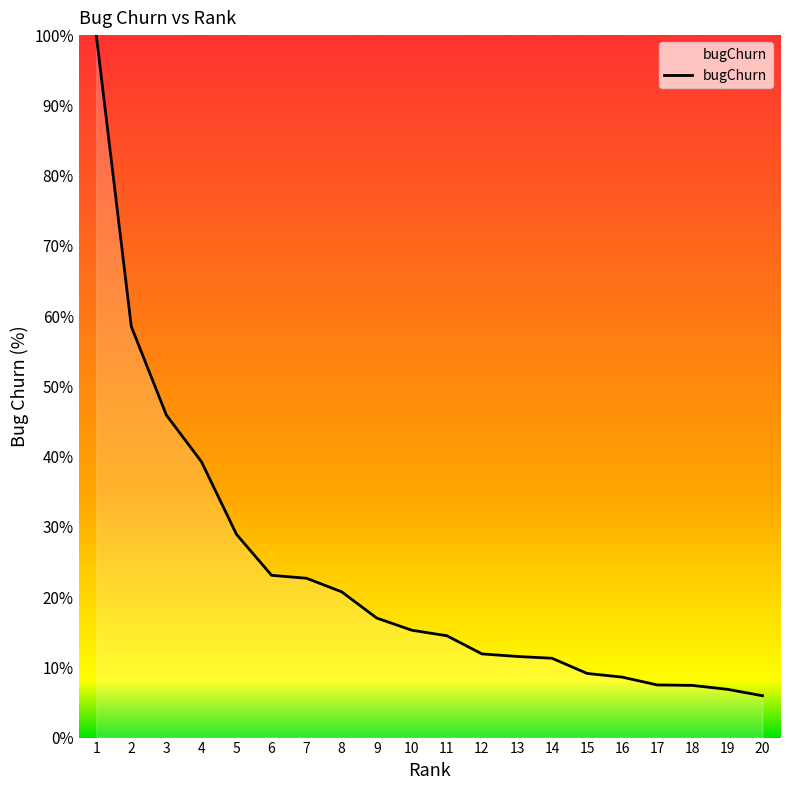

Does the chart display data point markers on the line(s)?

No